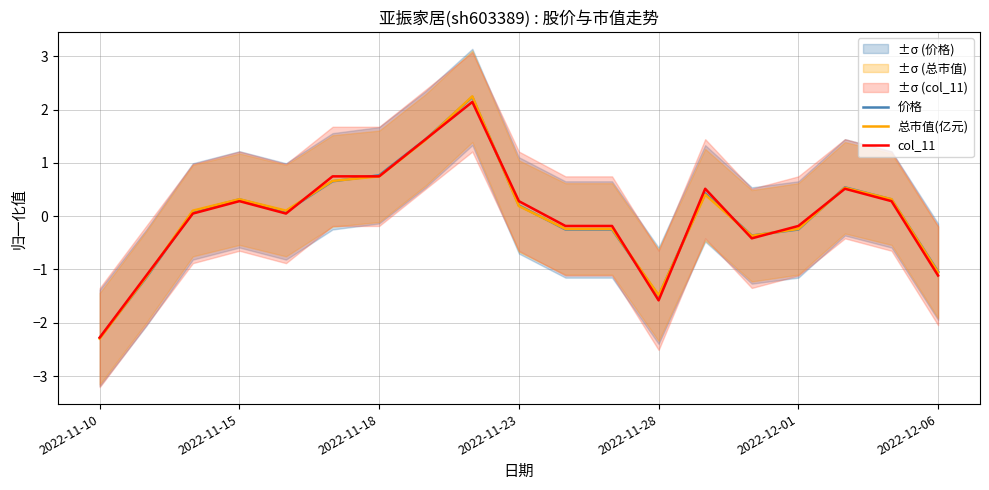

What is the greatest value displayed?

2.2